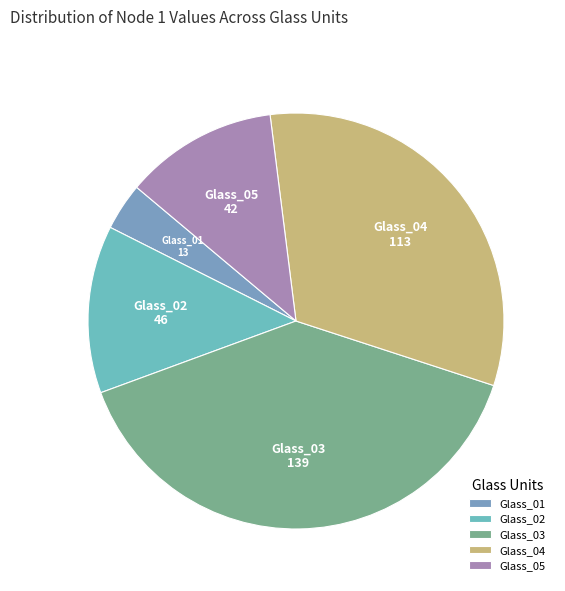

Does Glass_05 account for over 50% of the chart?

No